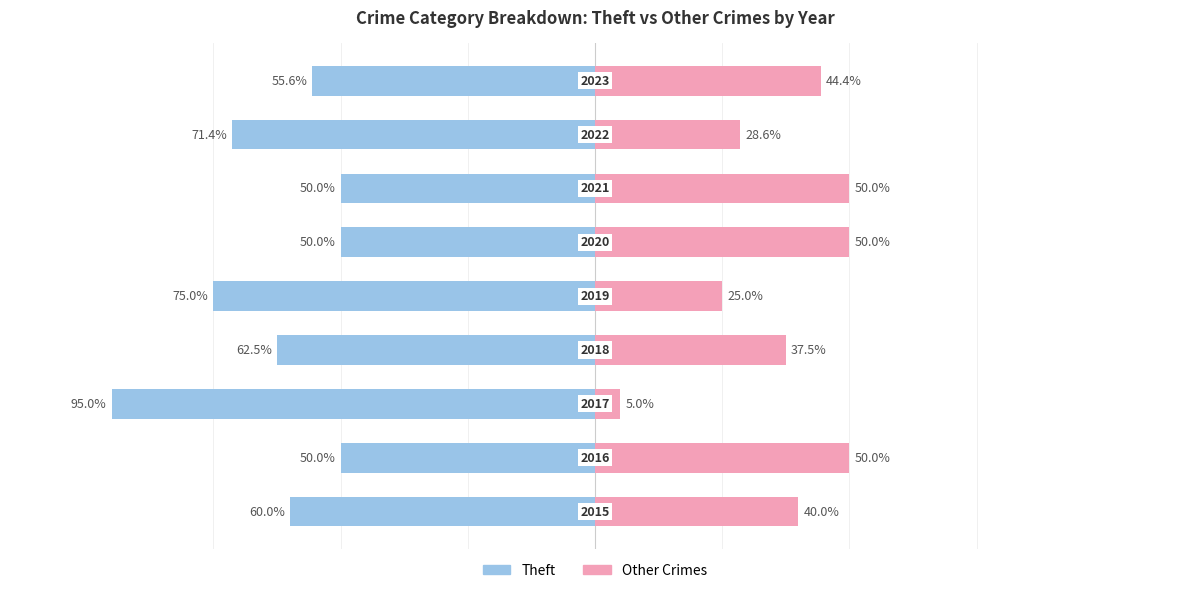

Is it true that Other Crimes equals 17.0 at 7?

False